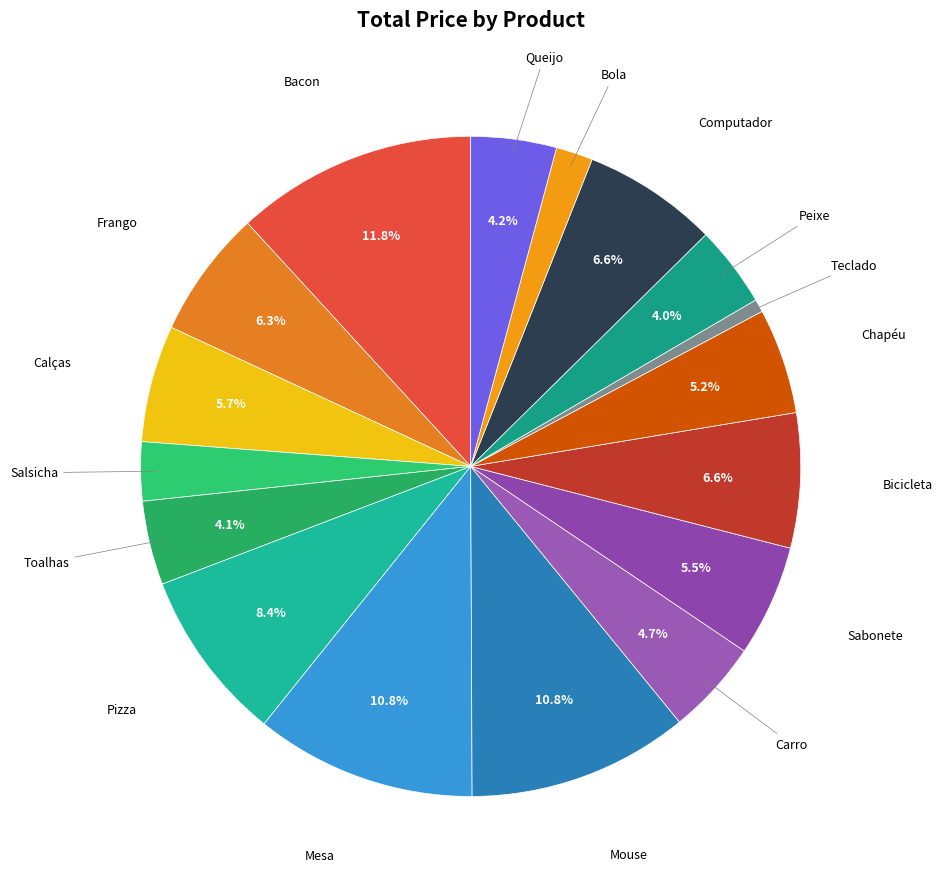

The Mouse slice represents 3% of the pie. True or false?

False